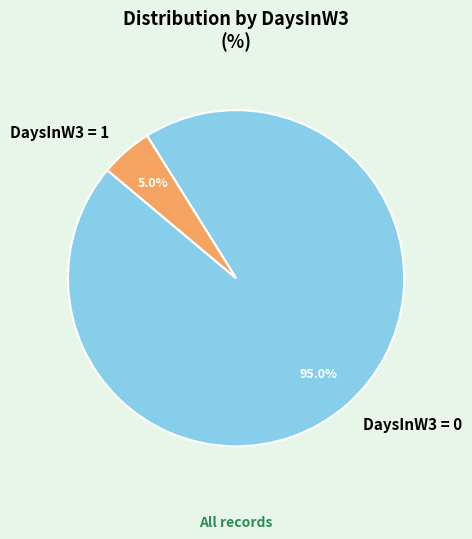

Which has a higher value, DaysInW3 = 1 or DaysInW3 = 0?

DaysInW3 = 0